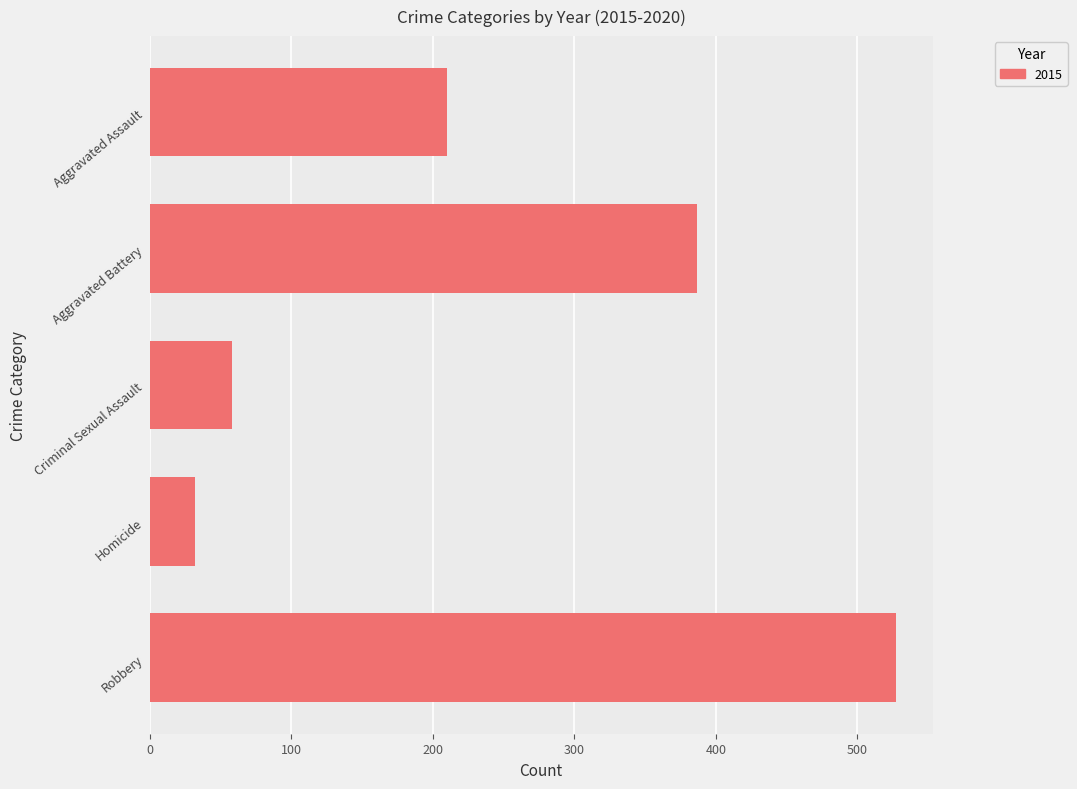

Which has a higher value, Aggravated Assault or Homicide?

Aggravated Assault